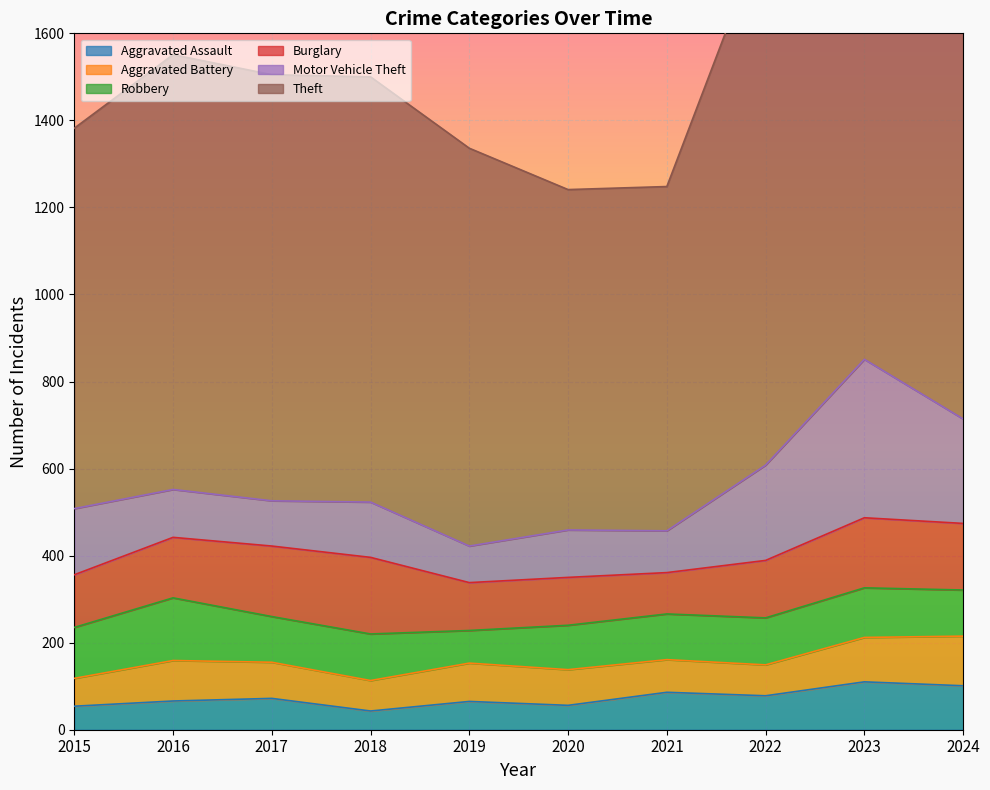

Where does the Theft series first go above 979?

2016